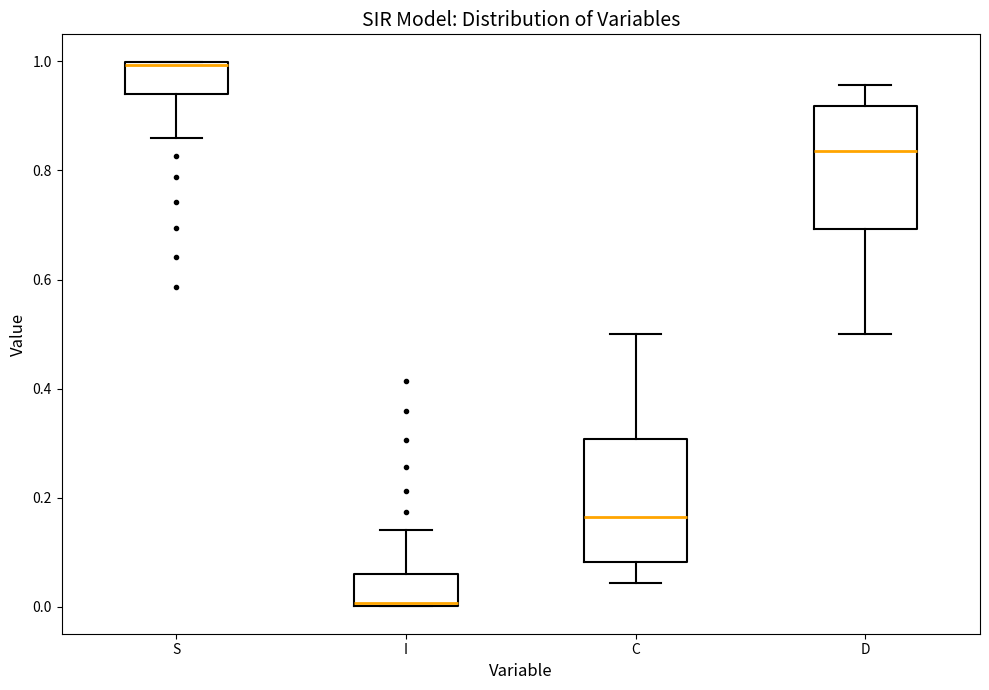

Reading left to right, transcribe this box plot: for each box, give where its median line is, the range the box spans, and where its two whiskers end, as read against the y-axis. The values are not printed on the chart, so give them approximately, as read against the axis.

S: median 1.00, box 0.94 to 1.00, whiskers 0.86 to 1.00
I: median 0.00, box 0.00 to 0.06, whiskers 0.00 to 0.14
C: median 0.16, box 0.08 to 0.30, whiskers 0.04 to 0.50
D: median 0.84, box 0.70 to 0.92, whiskers 0.50 to 0.96